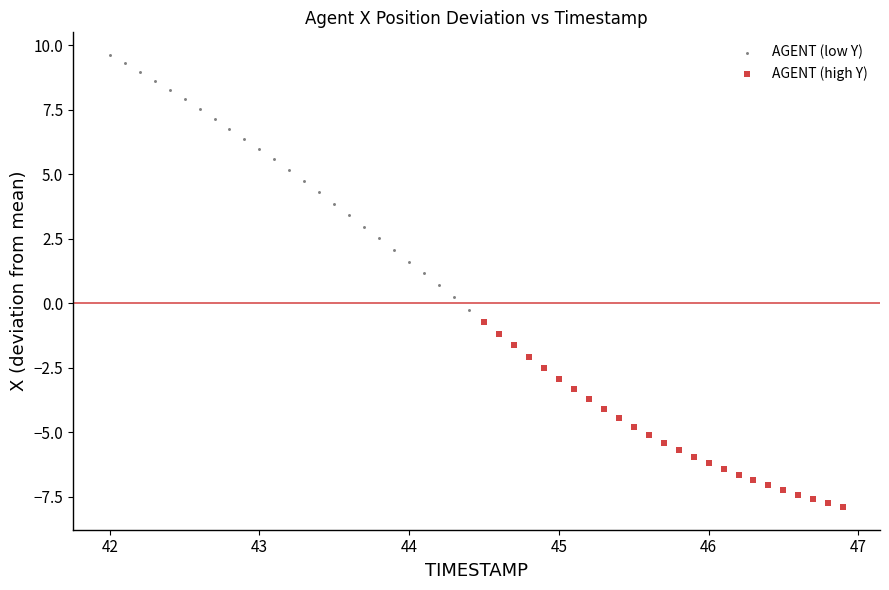

Which series reaches the maximum Y coordinate?

AGENT (low Y)